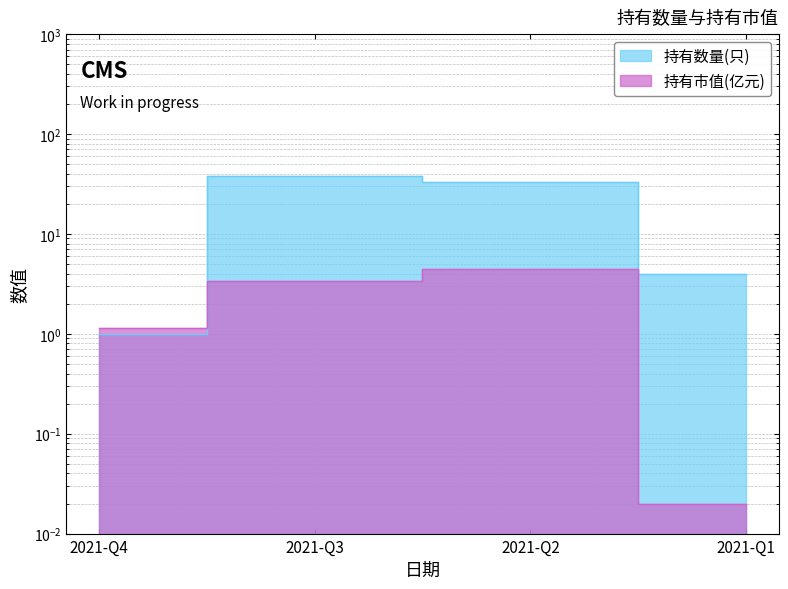

True or false: 持有市值(亿元) has a value of 0.0 at 2021-Q1.

True